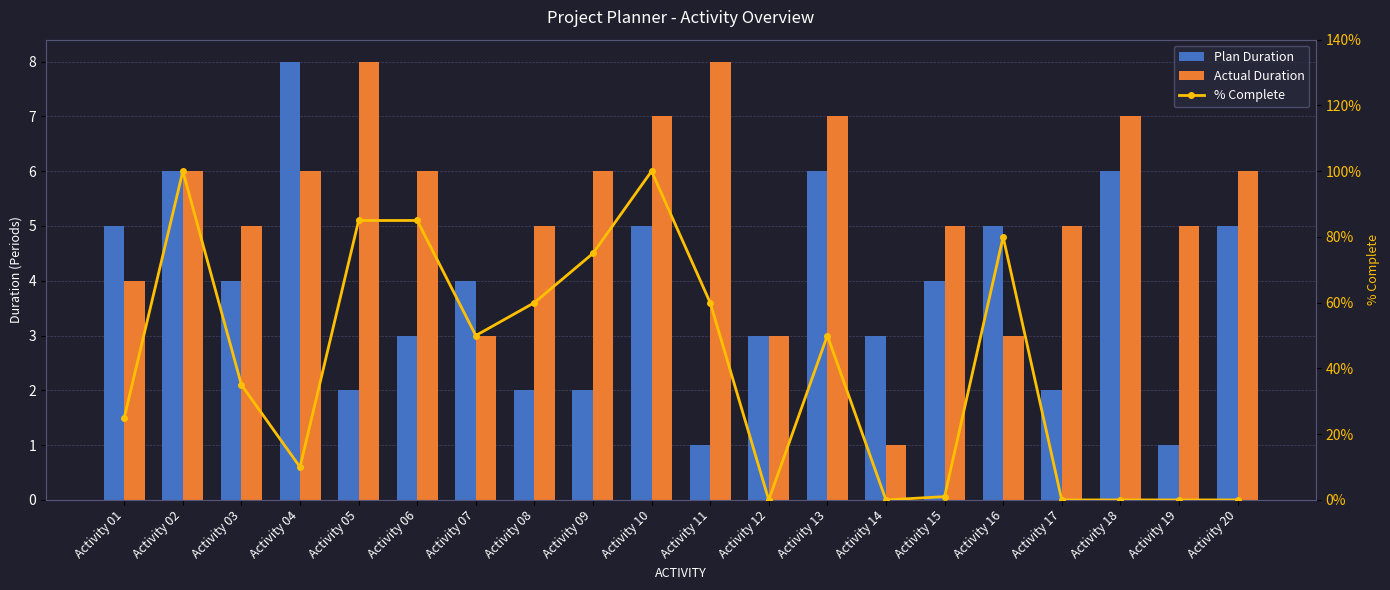

What is the difference between the % Complete values at Activity 04 and Activity 19?

0.1